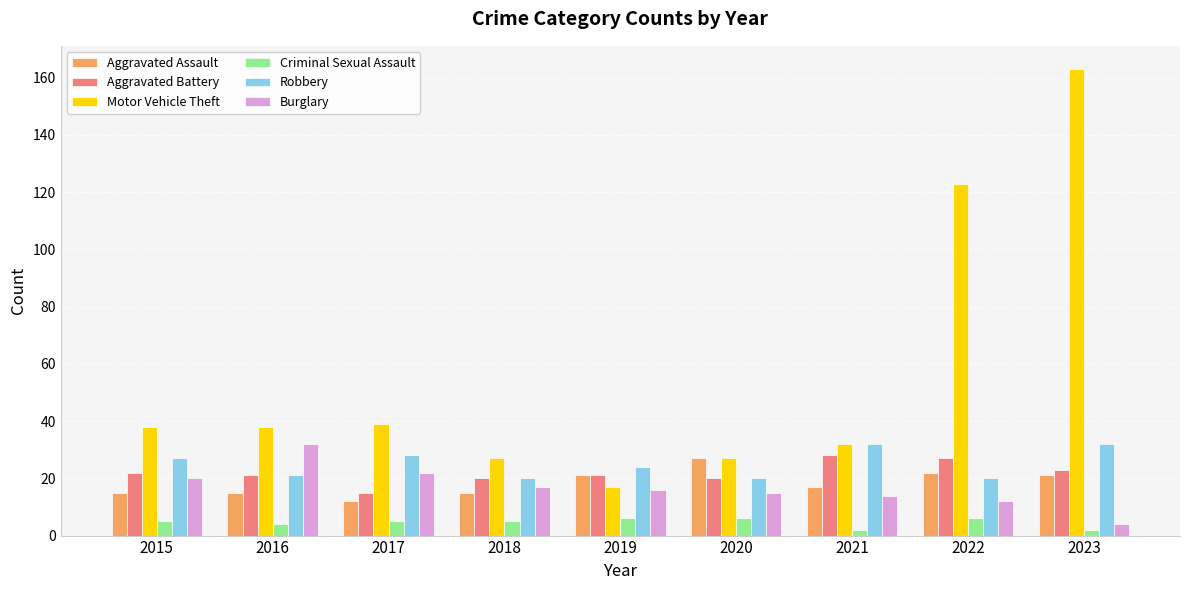

What is the value of the Aggravated Battery bar at the 6th from the left?

20